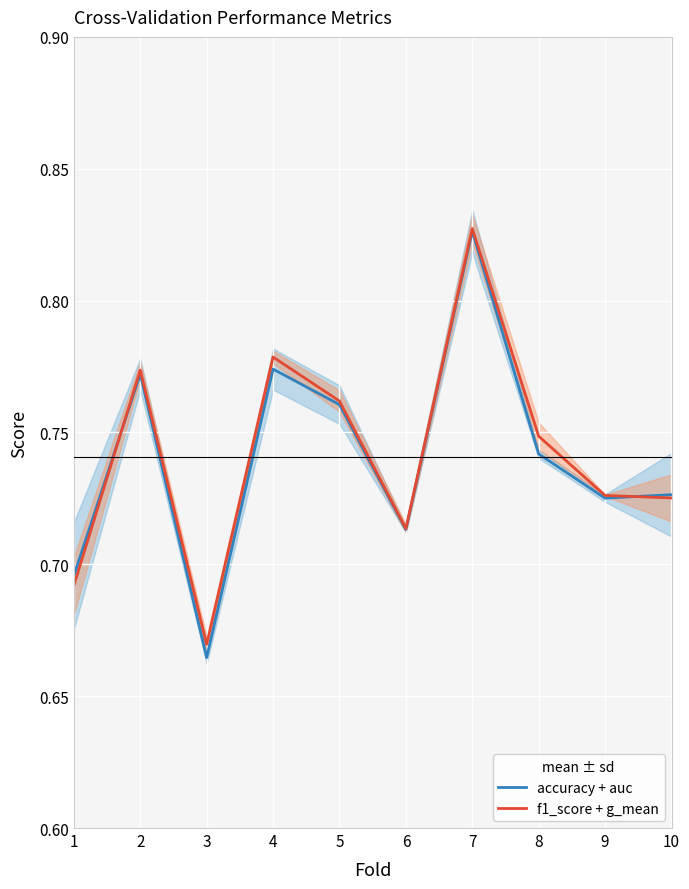

What is the difference between the maximum and minimum values in the accuracy + auc series?

0.2